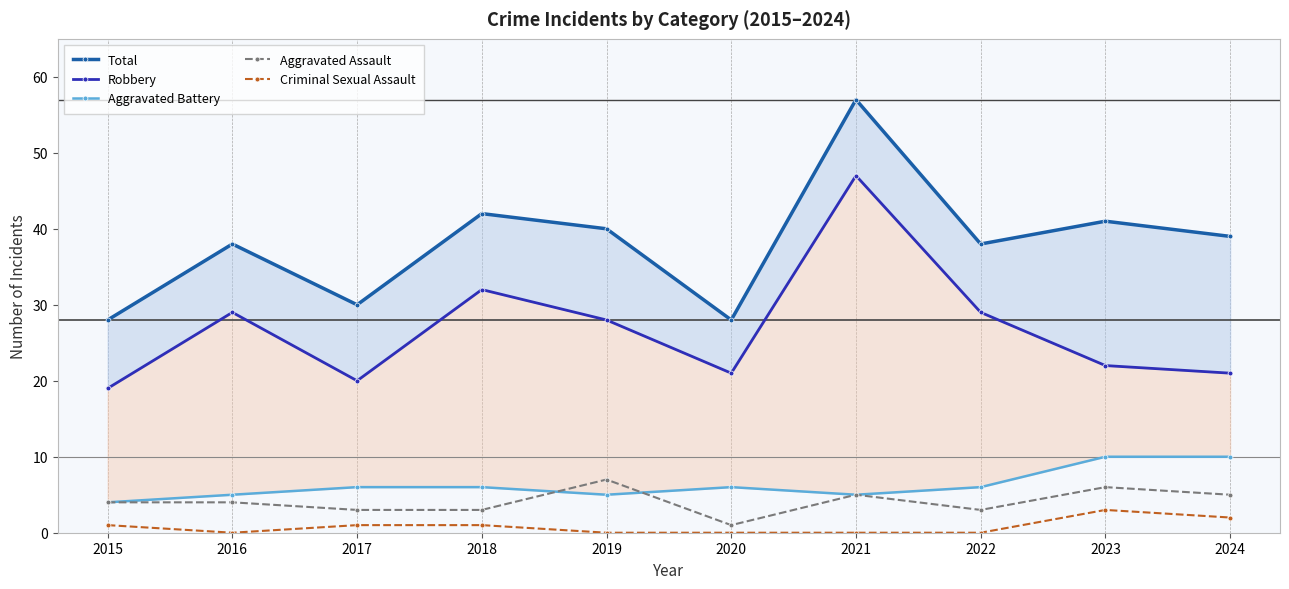

At which category does Aggravated Battery reach its first local valley?

2019